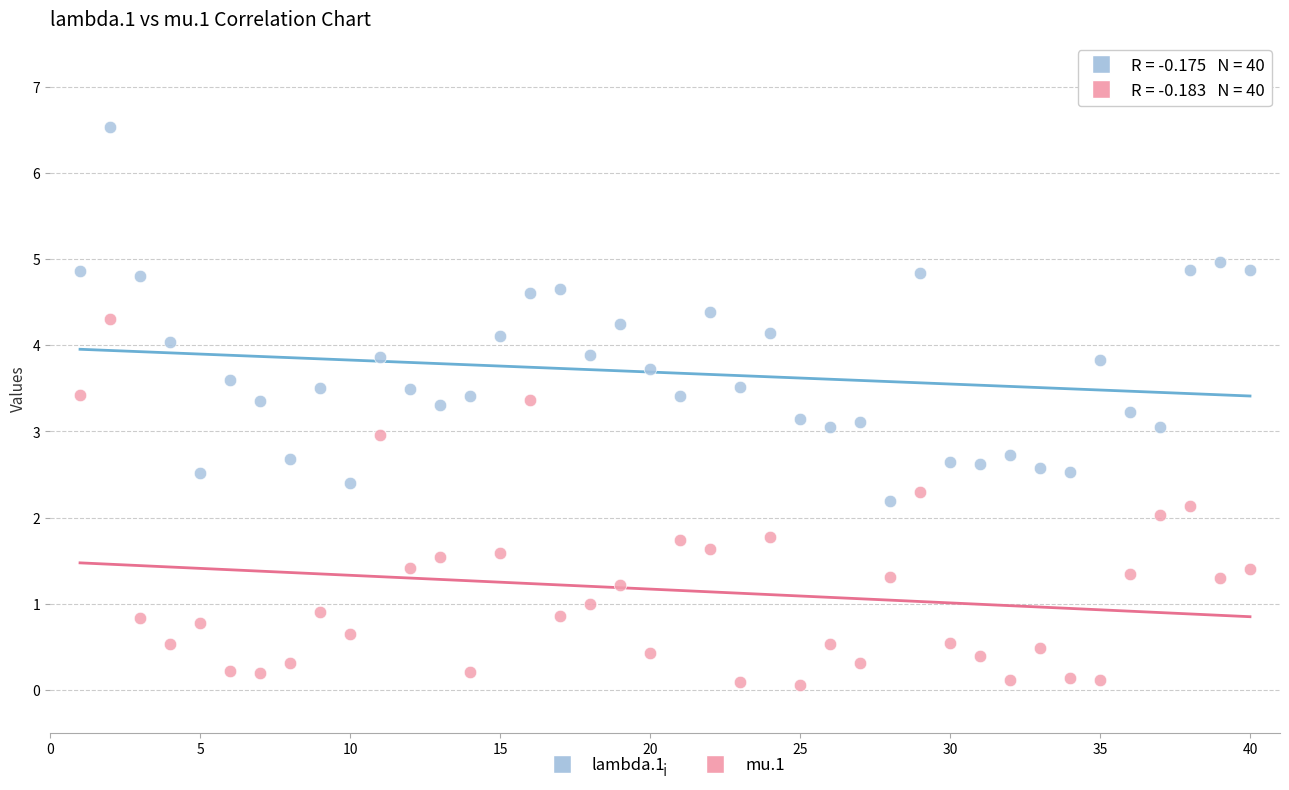

What is the X range (max minus min) for the scatter plot?

39.0